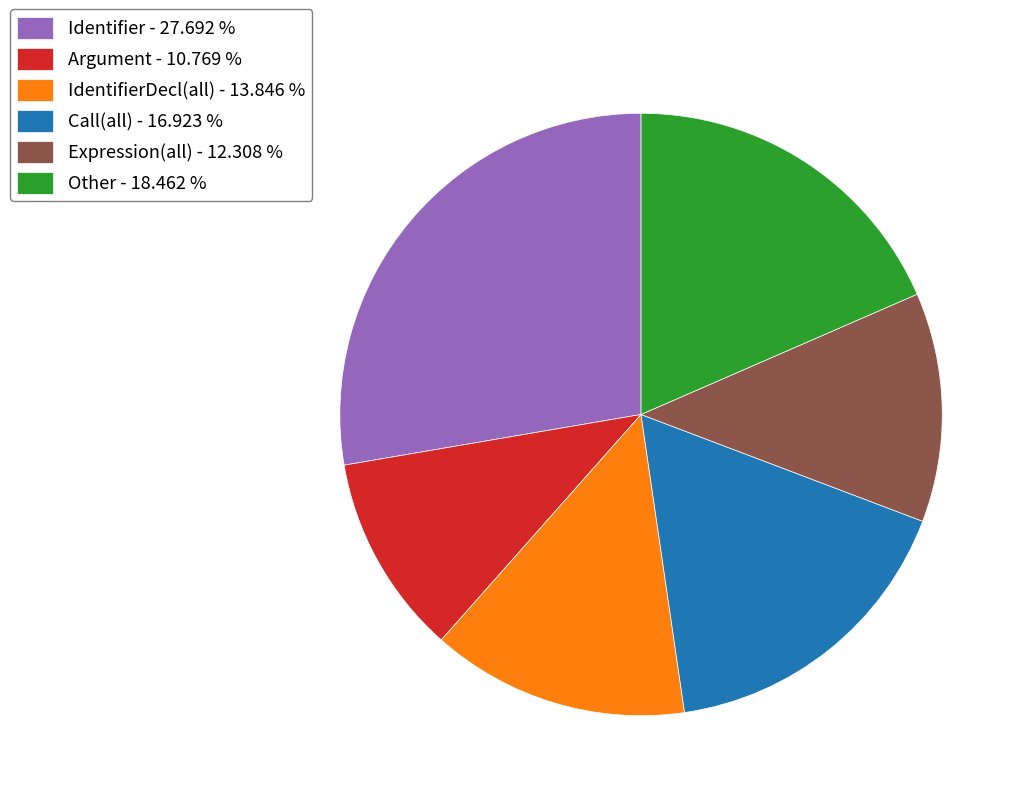

Count the number of slices in the pie.

6